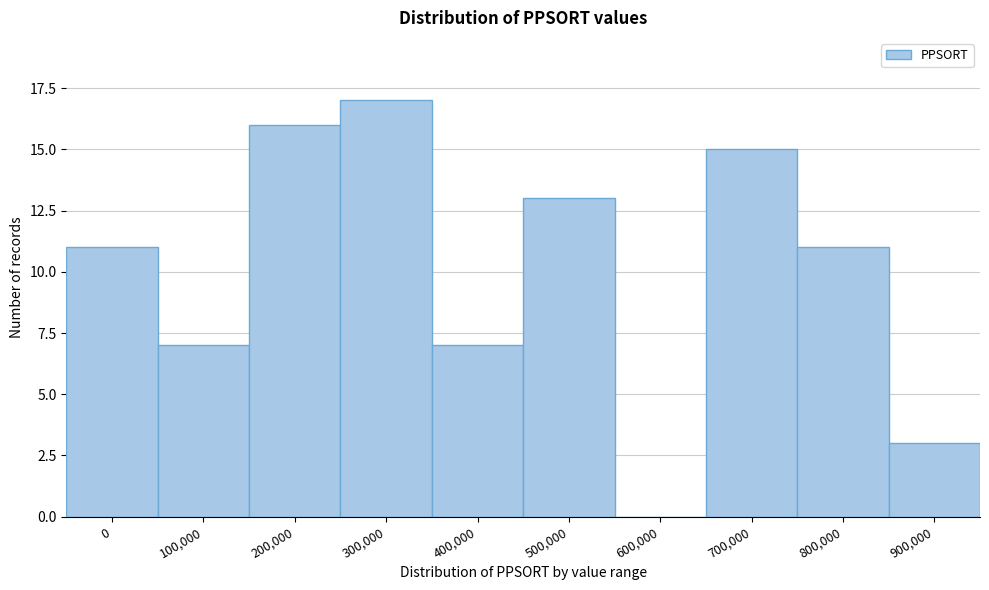

Reading left to right, transcribe all the data shown in this chart.

0=11	100,000=7	200,000=16	300,000=17	400,000=7	500,000=13	600,000=0	700,000=15	800,000=11	900,000=3